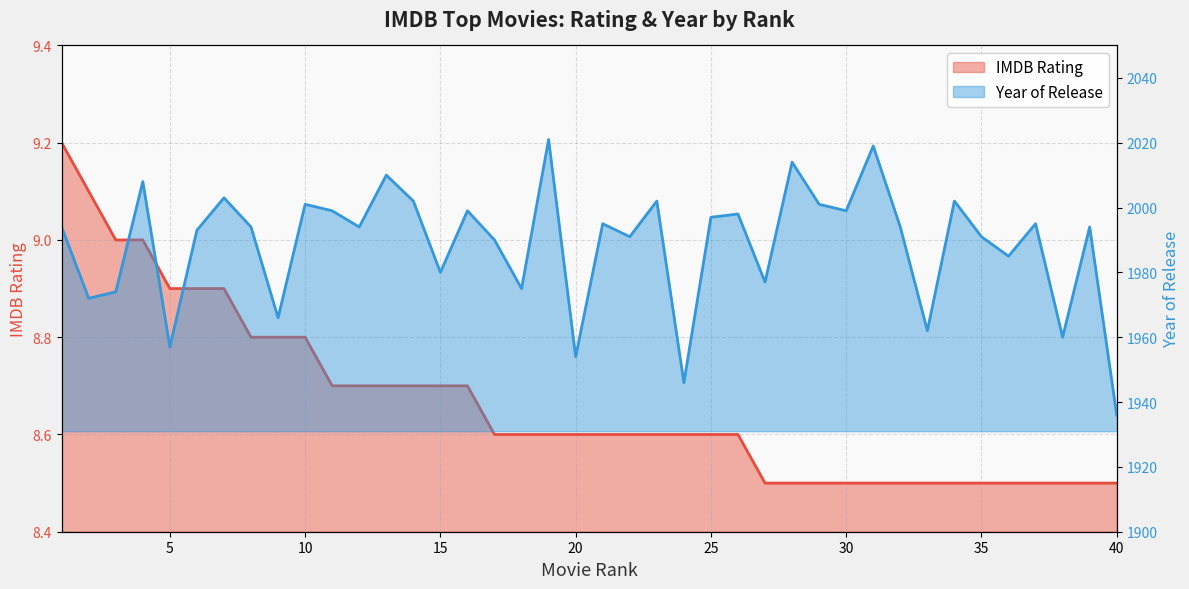

At how many categories does at least one series exceed 649?

40